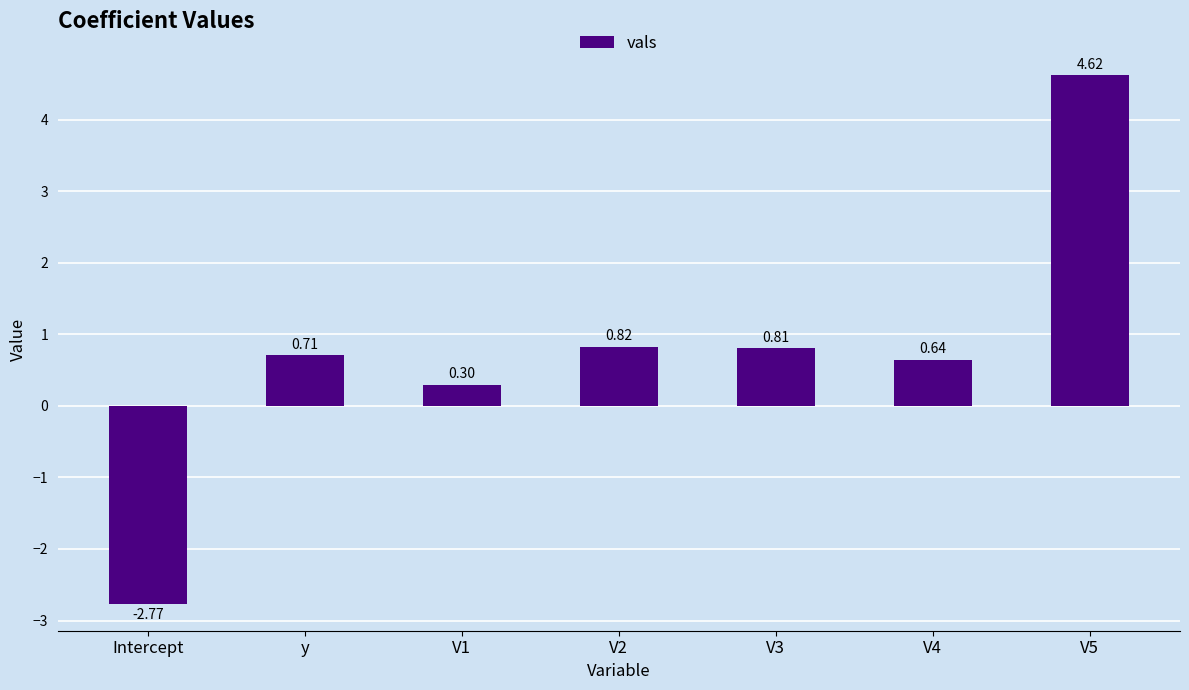

What is the sum of the values at V2 and V4?

1.5